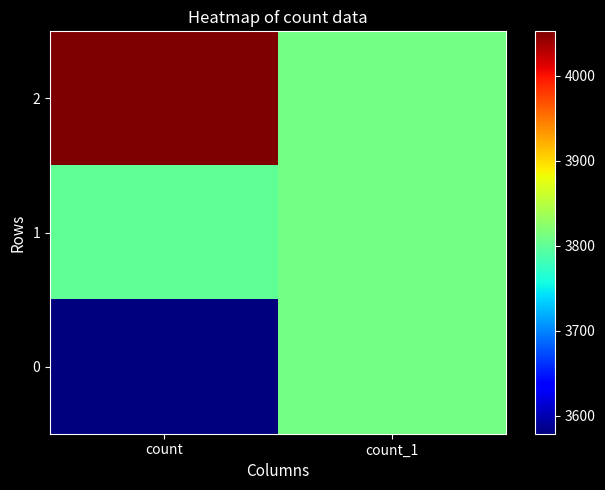

Between count and count_1, which is larger?

count